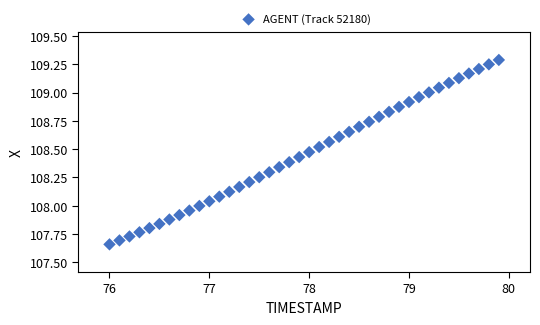

What is the range of Y values (max minus min)?

1.6